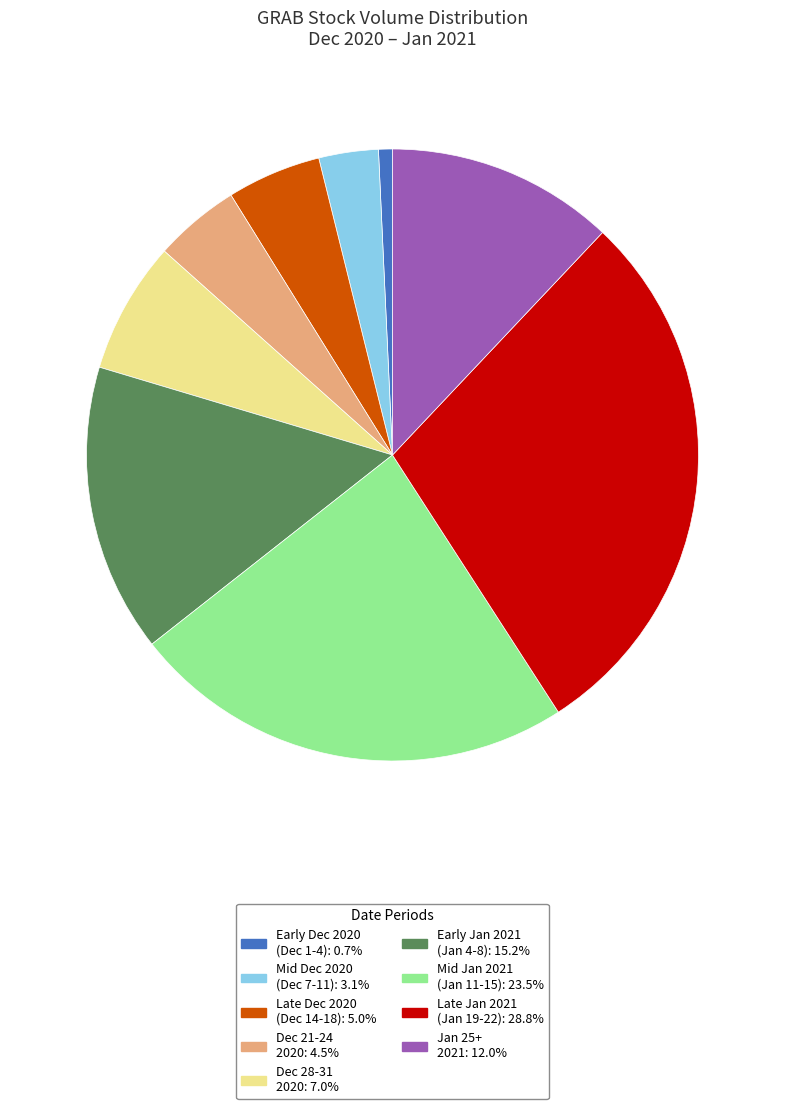

Is there a majority slice in this chart?

No